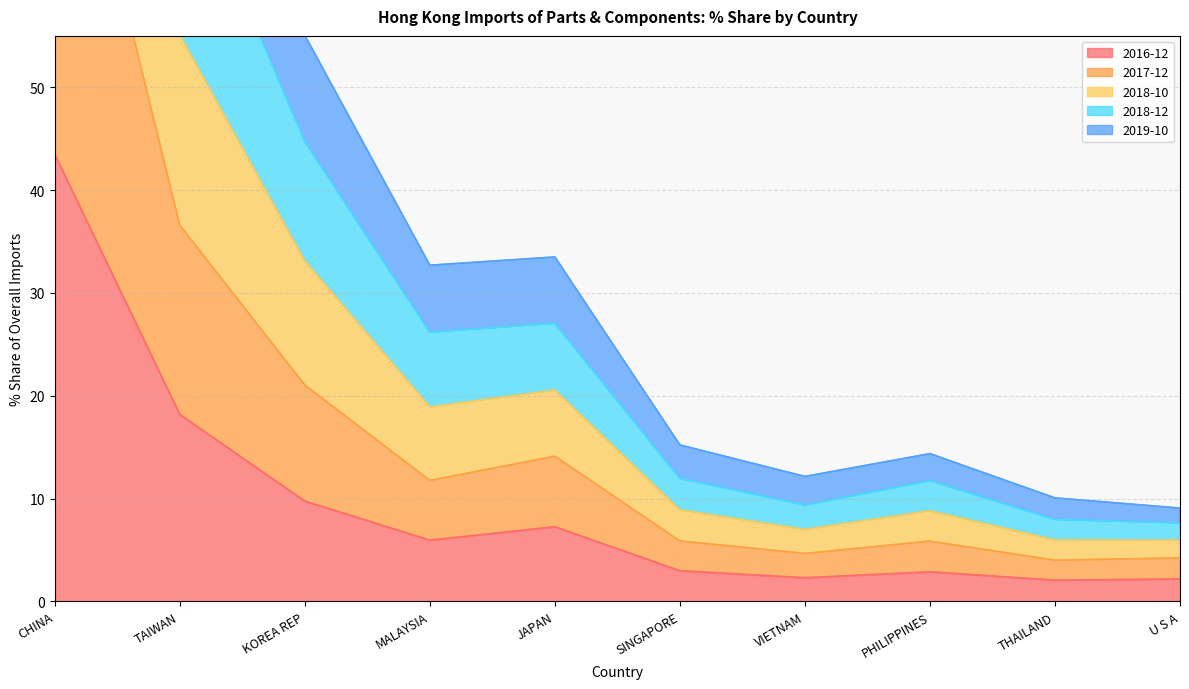

True or false: 201712_% Share of overall IMbyO and 201812_% Share of overall IMbyO cross at least once.

False